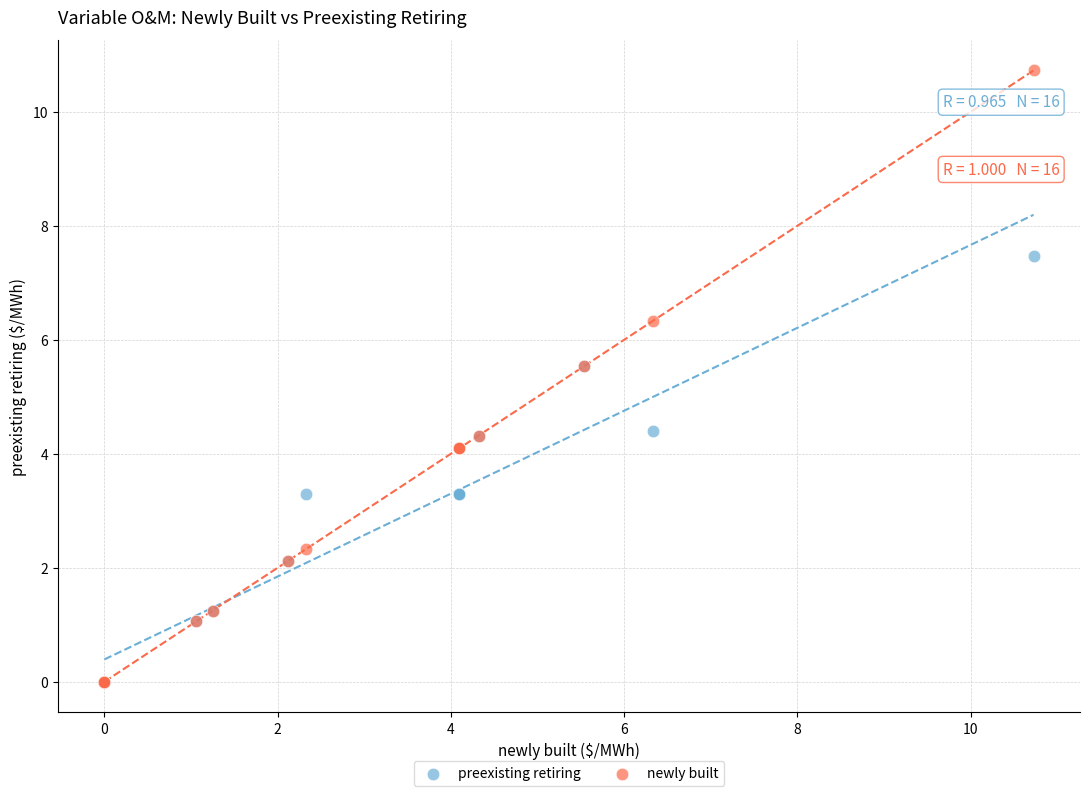

What are all the series names shown in the legend?

preexisting retiring, newly built